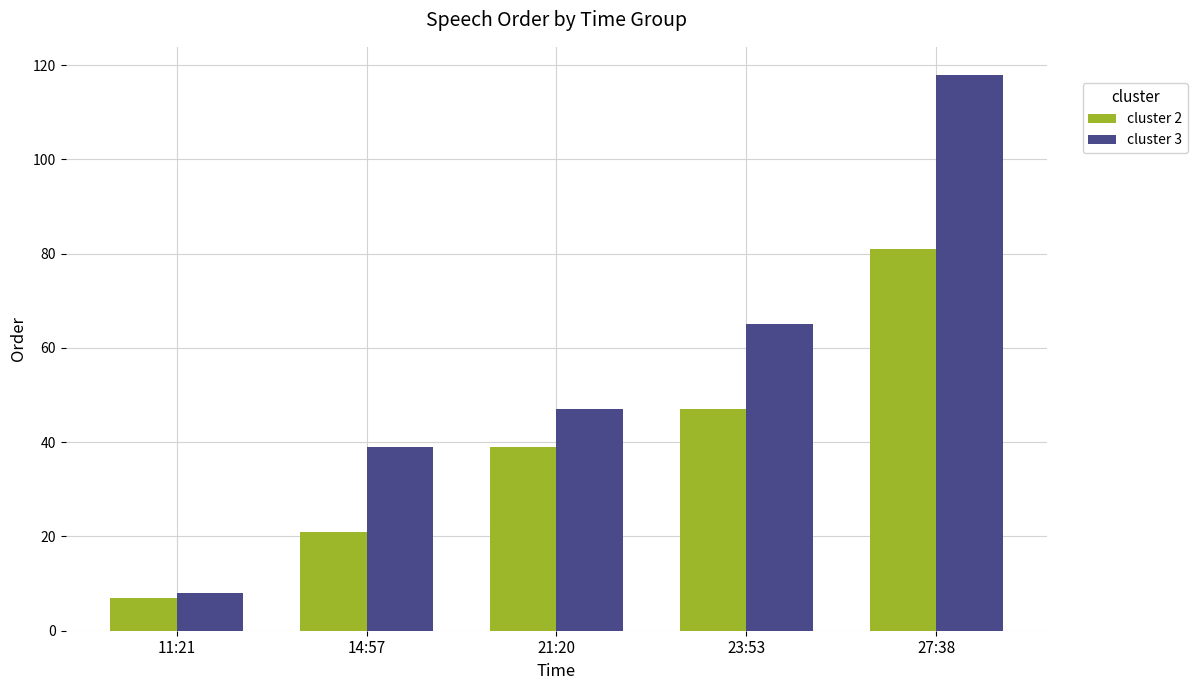

How many groups of bars are there?

5